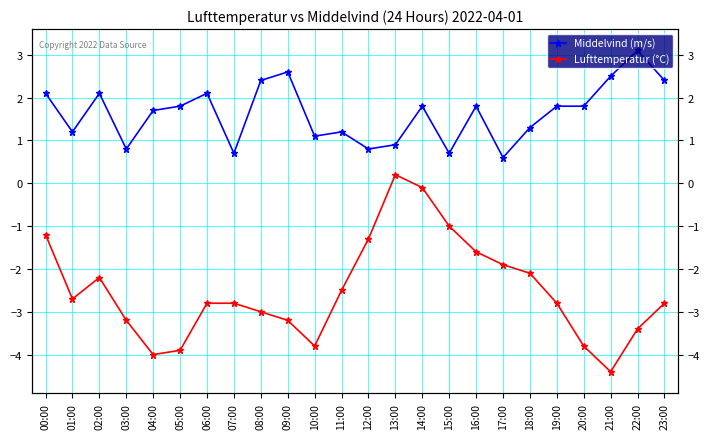

How many interior local valleys does the Middelvind (m/s) series have?

7